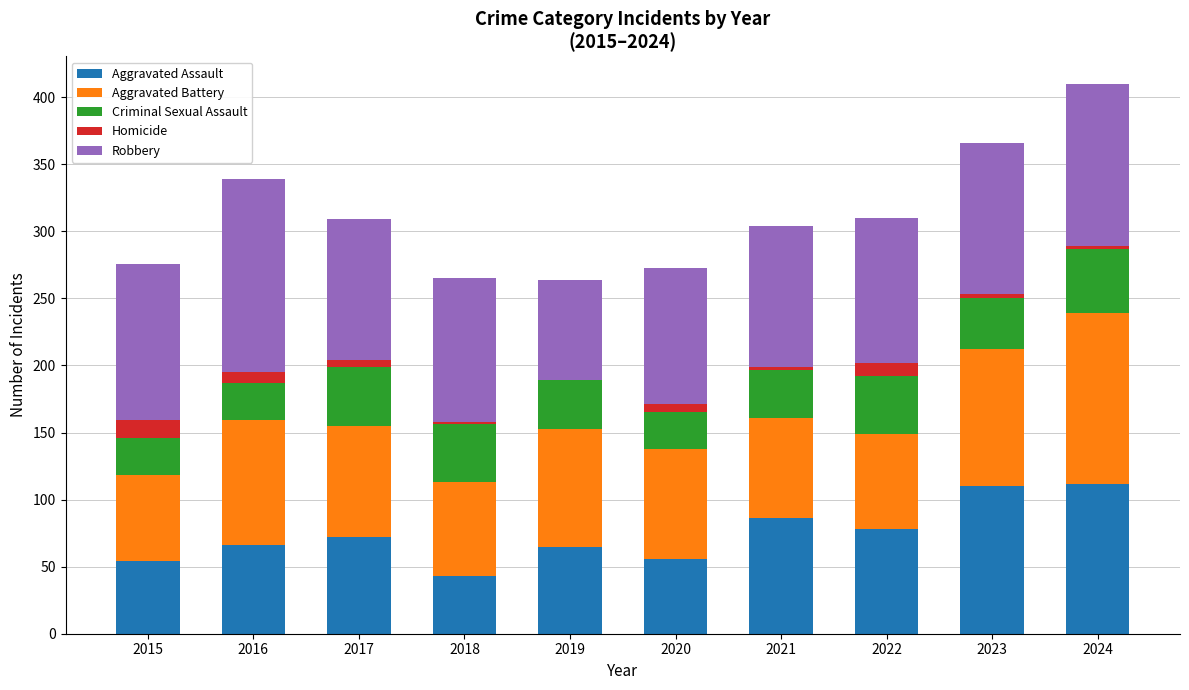

At which category is the sum across all series the highest?

2024